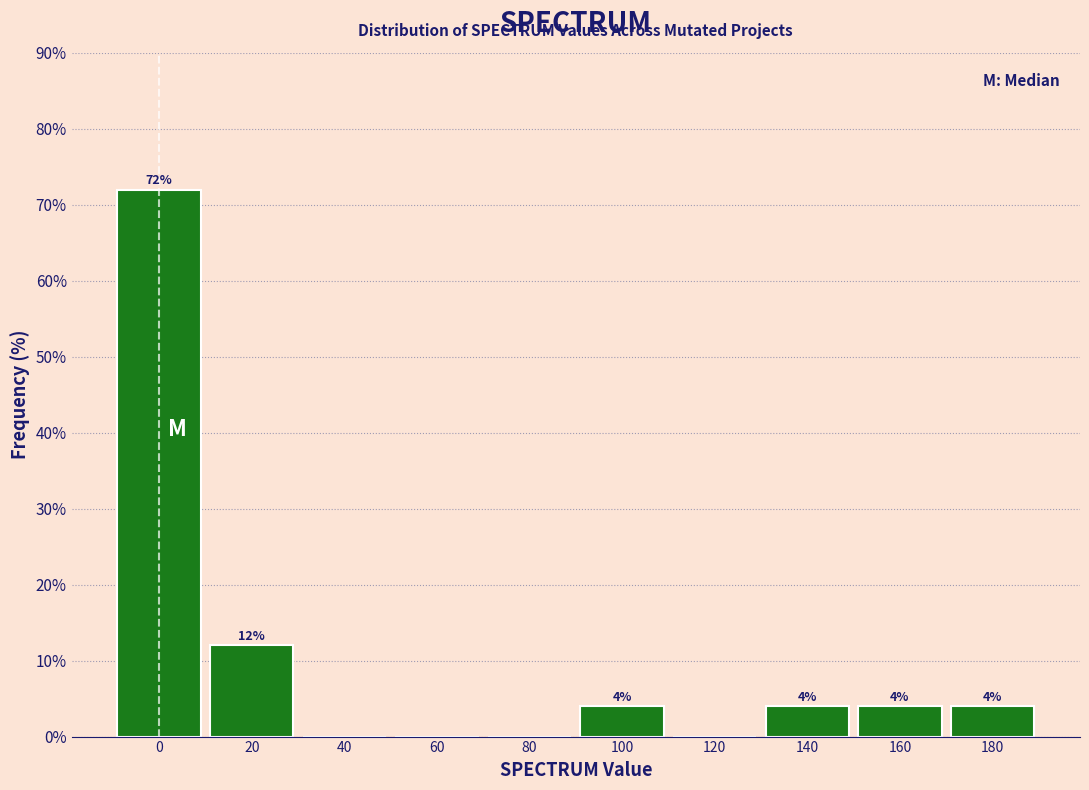

Reading left to right, extract all data points from this chart.

0=72	20=12	40=0	60=0	80=0	100=4	120=0	140=4	160=4	180=4